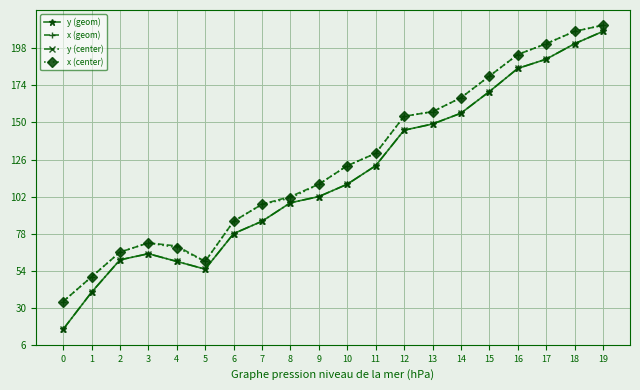

True or false: x (geom) and y (center) cross at least once.

False